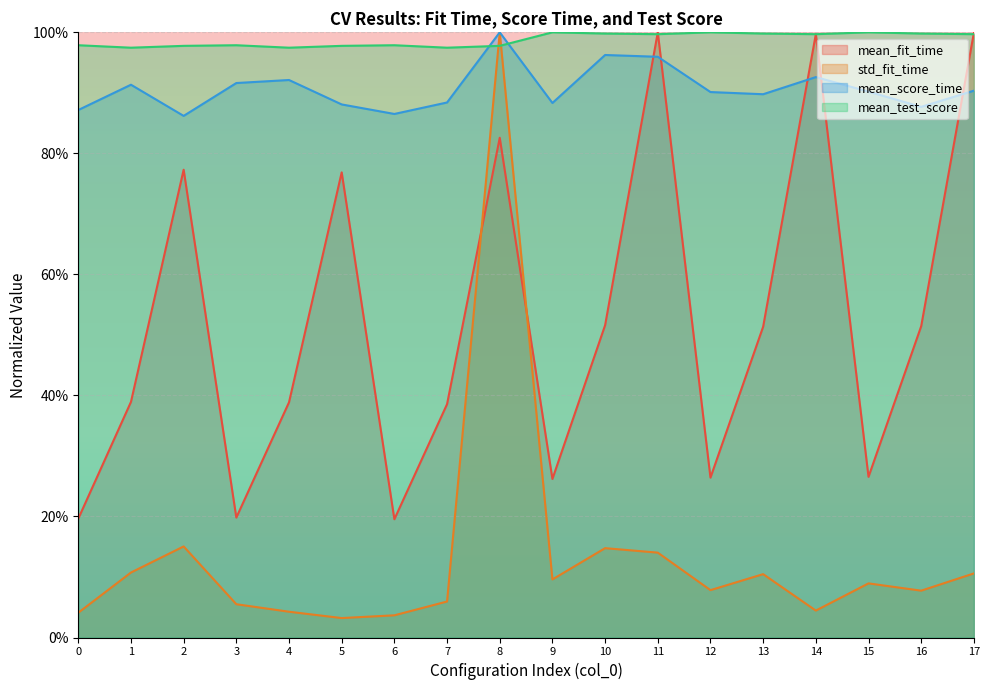

The mean_score_time series shows 0.9 at 14. True or false?

True